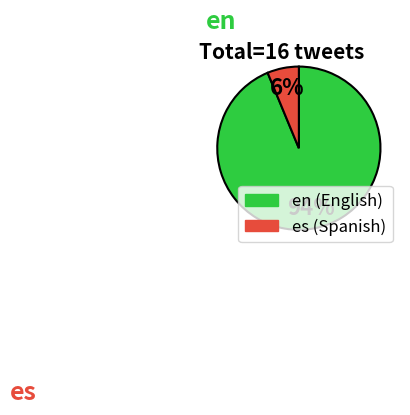

What is the ratio of the value at es to the value at en?

0.1